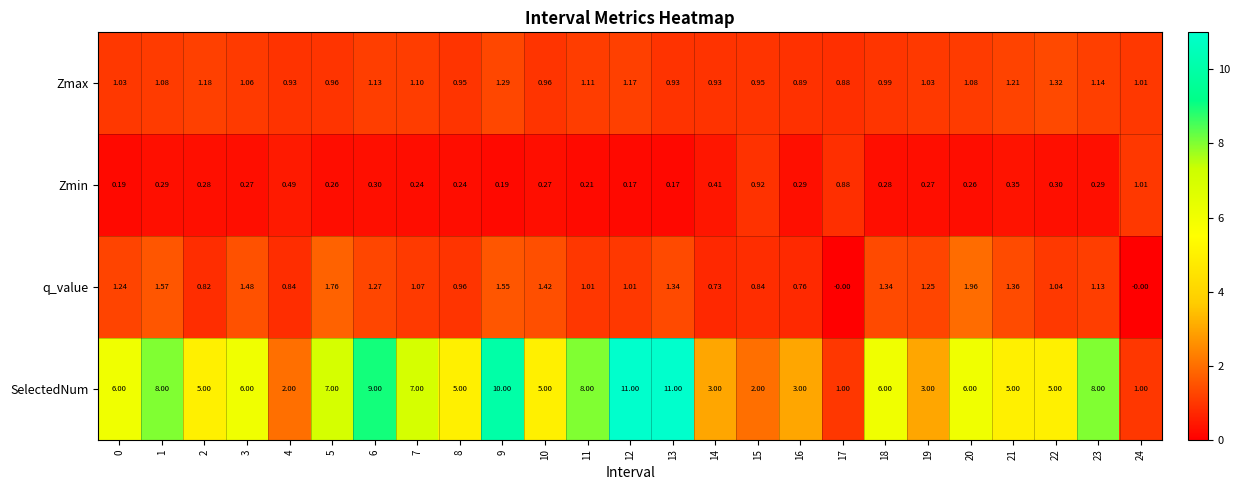

Between 1 and 9, which series saw the biggest shift?

SelectedNum